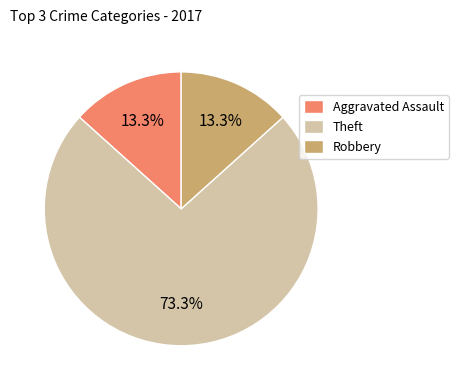

Between Robbery and Theft, which is larger?

Theft